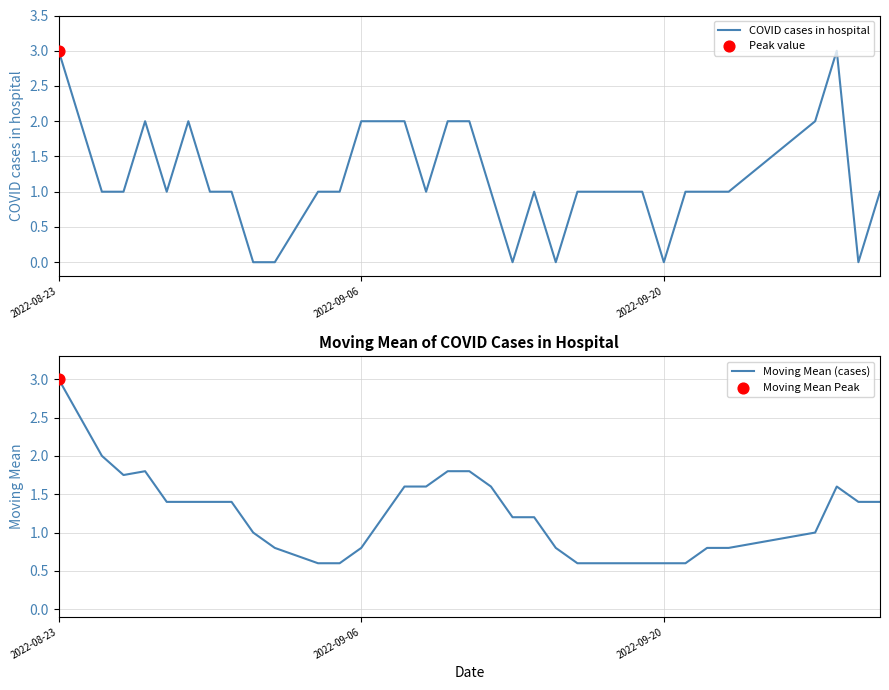

At which category is the sum across all series the highest?

2022-08-23